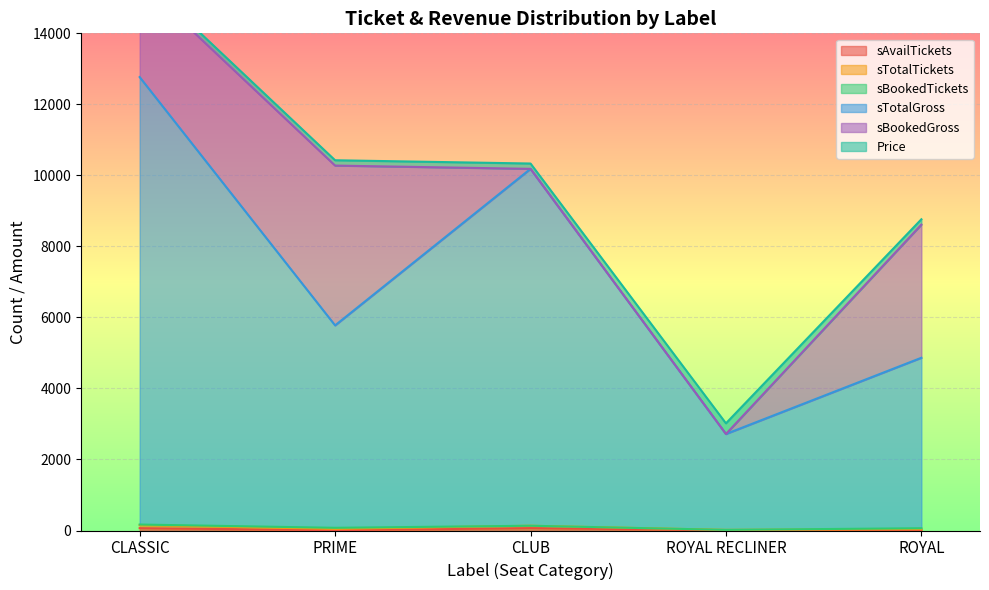

How many values in the sTotalTickets series are below 76?

2